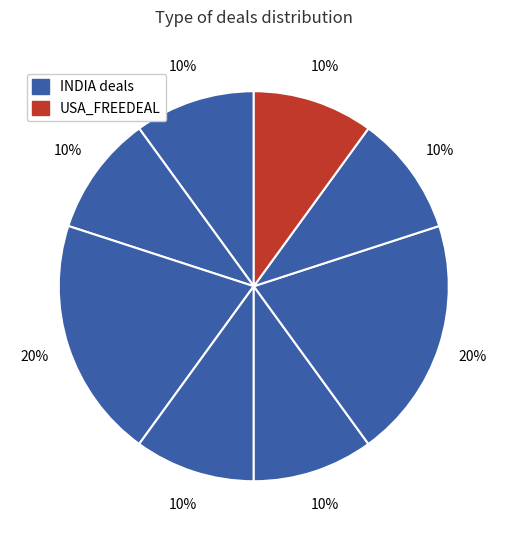

Is there any slice that represents more than half of the pie?

No